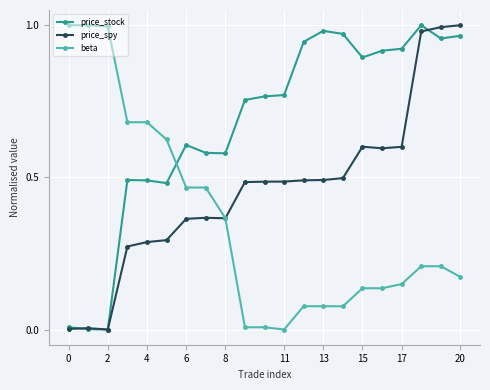

Which series has the largest total across all categories?

price_stock